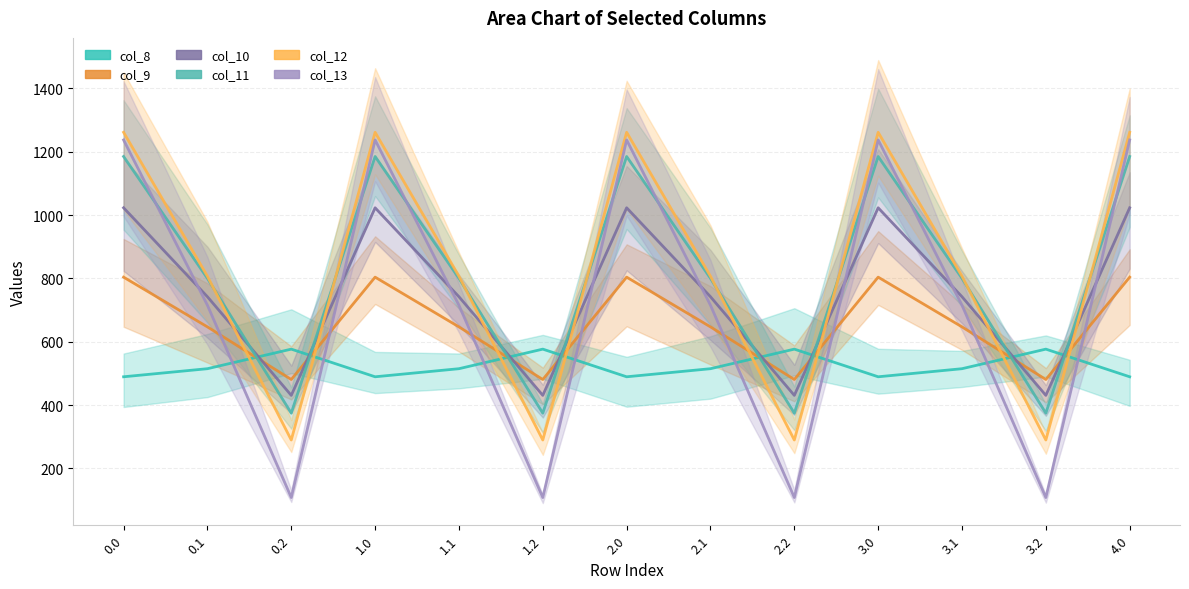

How many times do col_10 and col_8 cross each other?

8